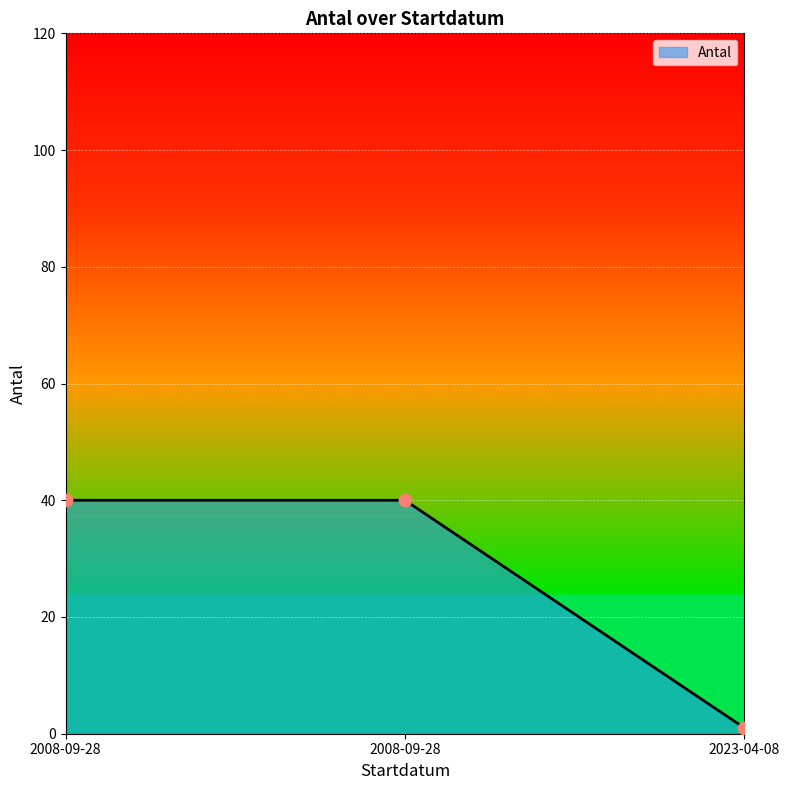

How many values are below 40?

1